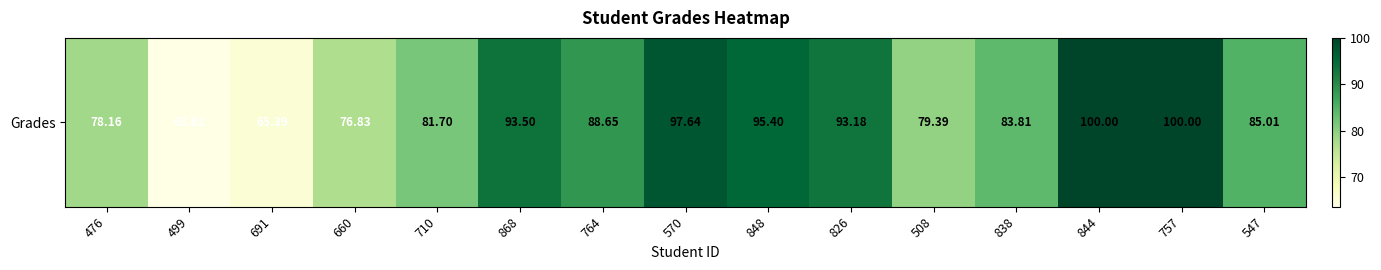

Reading left to right, what are all the values shown in this chart?

78.2	63.6	65.4	76.8	81.7	93.5	88.7	97.6	95.4	93.2	79.4	83.8	100.0	100.0	85.0